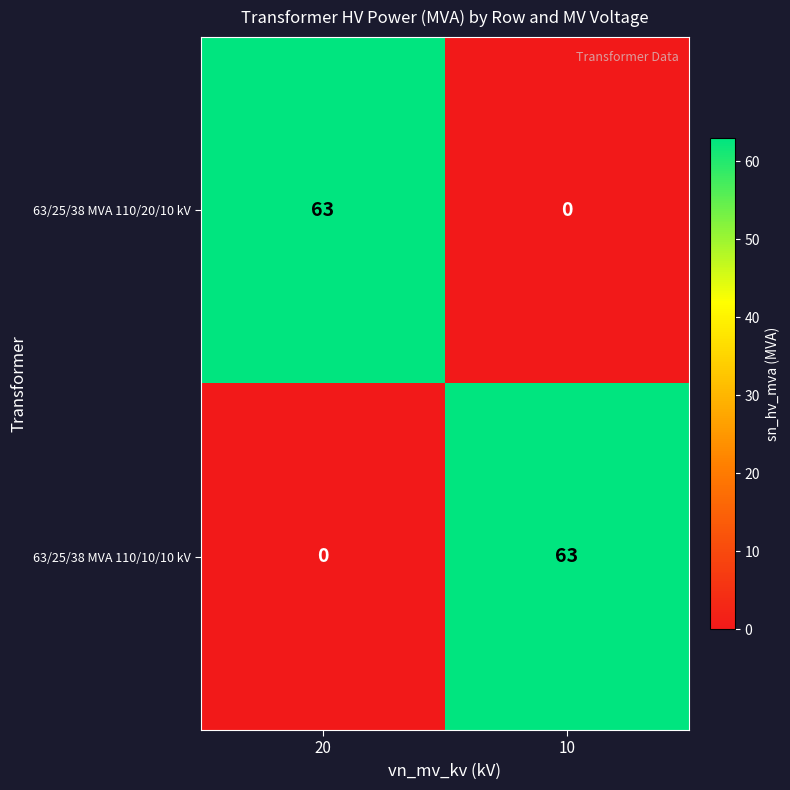

What is the difference between the maximum and minimum values in the 63/25/38 MVA 110/20/10 kV series?

63